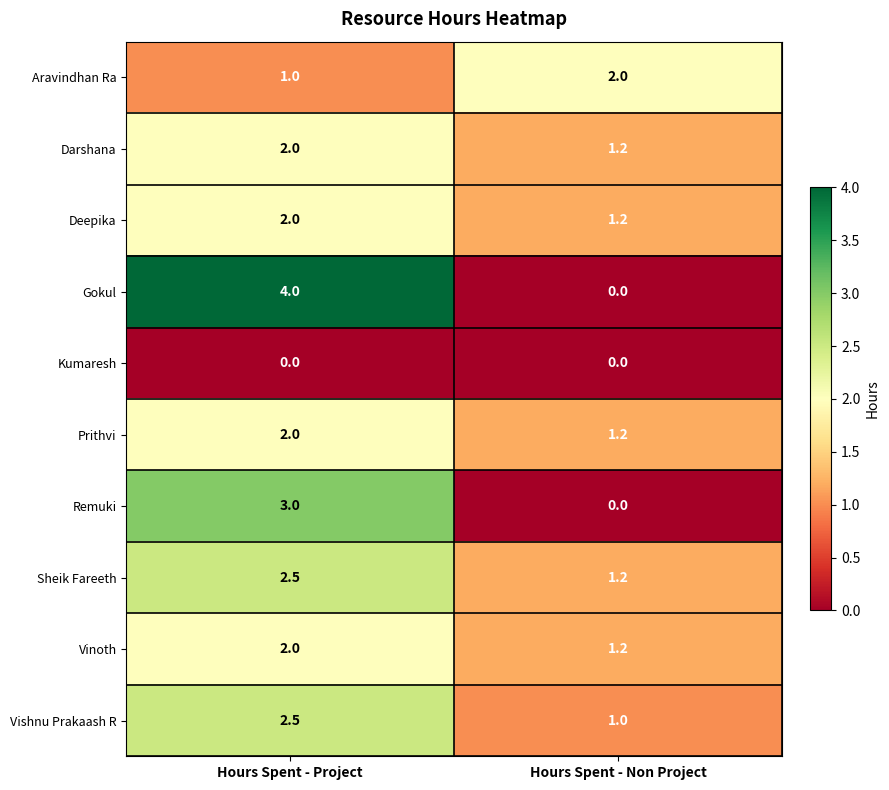

What is the difference between the highest and lowest values at Hours Spent - Project?

4.0